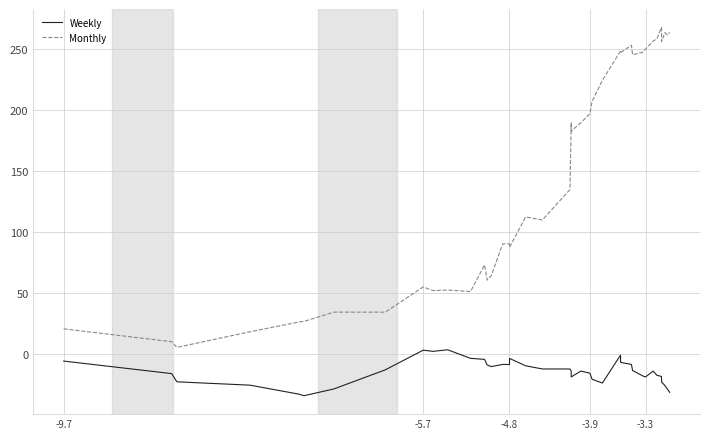

What is the highest value of the Monthly series?

267.4